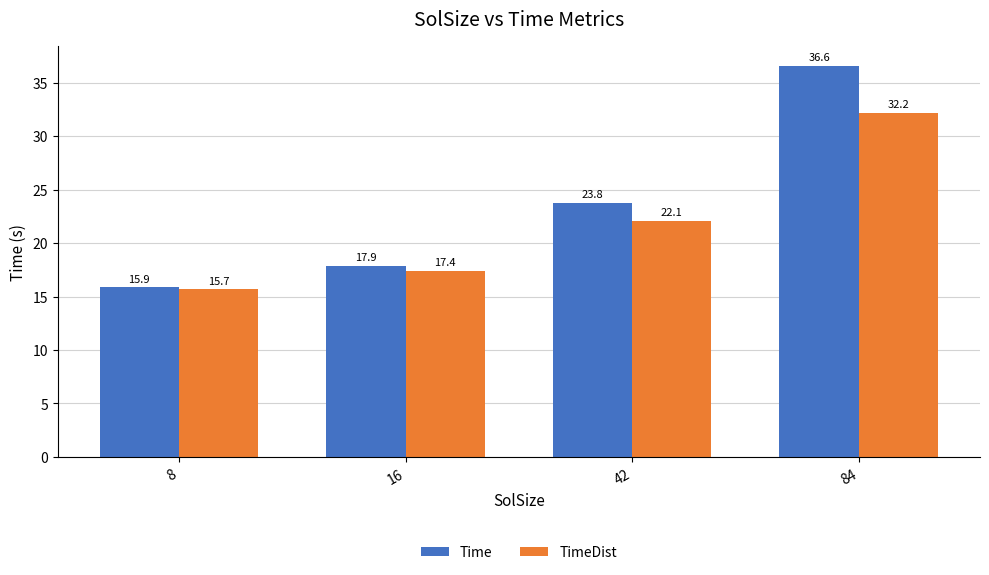

How many values in the Time series exceed 23?

2